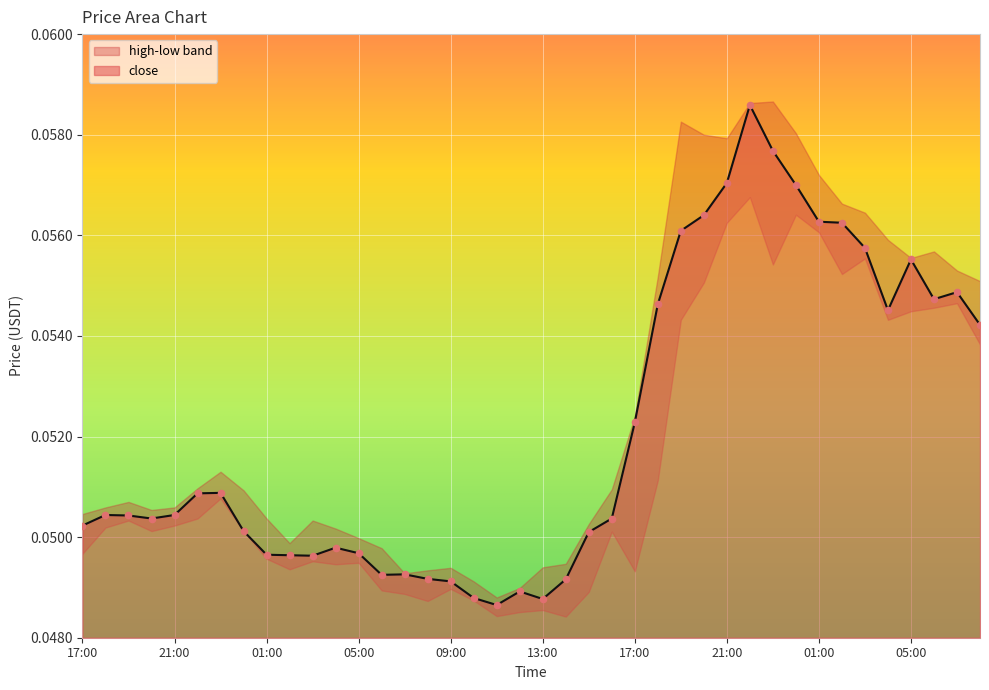

Which has a higher value, 11:00 or 19:00?

19:00